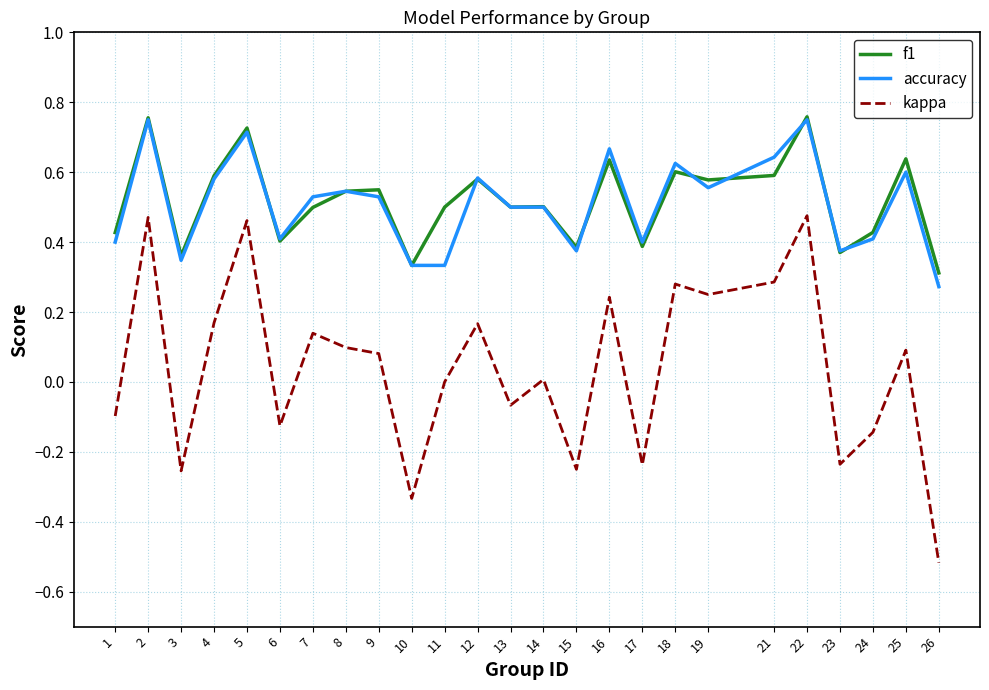

True or false: kappa and accuracy intersect in this chart.

False